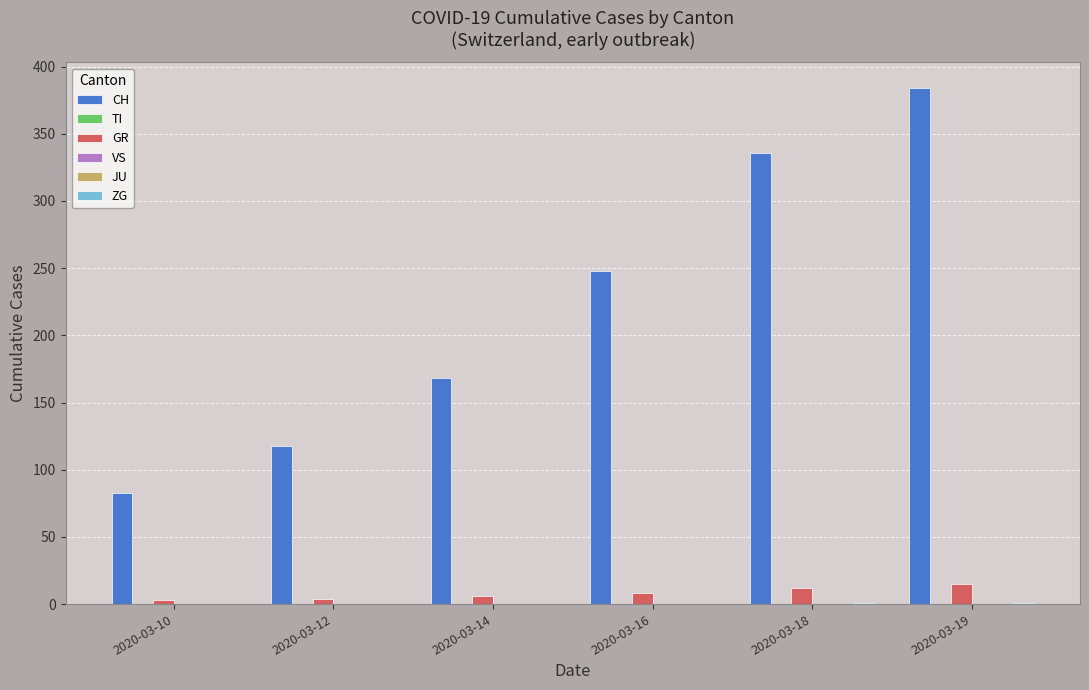

Rank the series by their maximum value, from highest to lowest.

CH, GR, ZG, TI, VS, JU